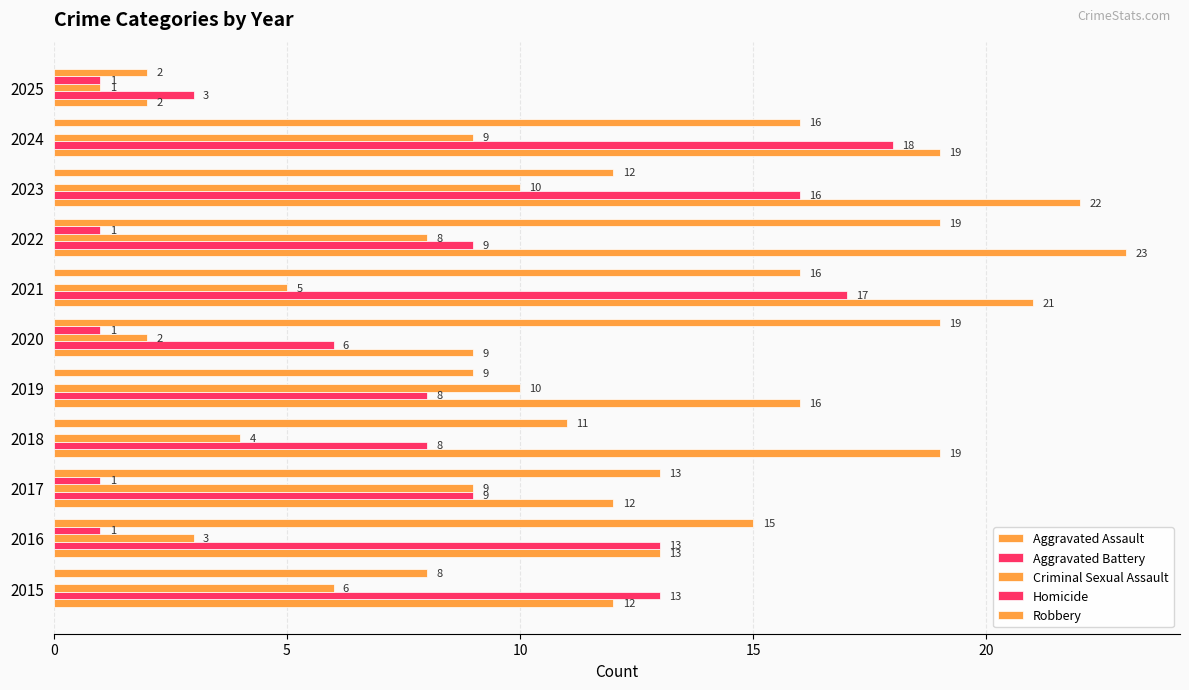

Count the number of categories in the chart.

11